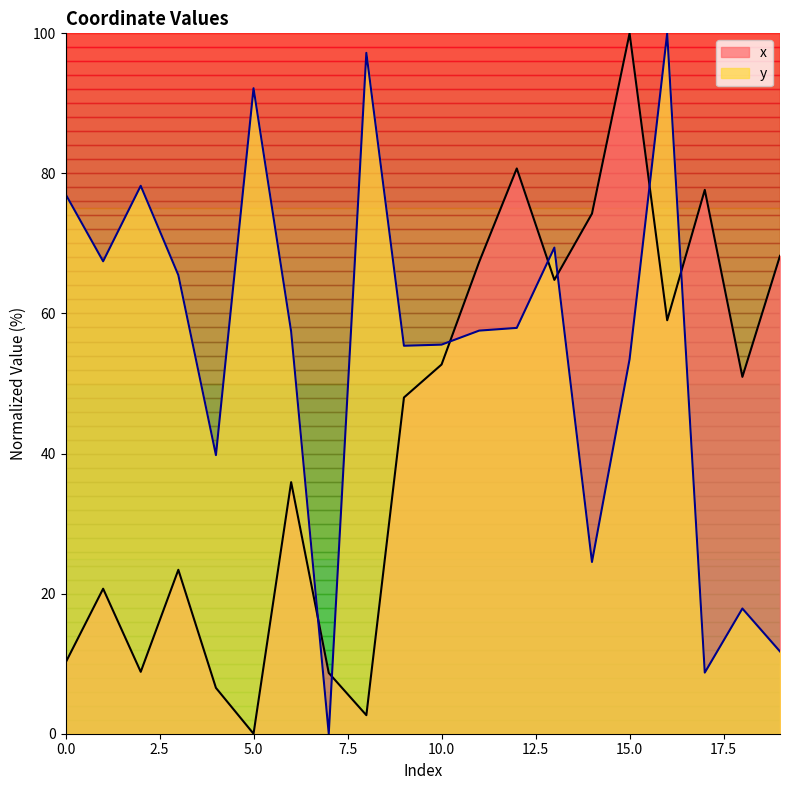

Reading right to left, what are all the values shown in this chart?

x: 19=68.2	18=51.0	17=77.6	16=59.0	15=100.0	14=74.3	13=64.8	12=80.7	11=67.4	10=52.7	9=48.0	8=2.6	7=8.7	6=35.9	5=0.0	4=6.5	3=23.4	2=8.8	1=20.7	0=10.1
y: 19=11.7	18=17.9	17=8.7	16=100.0	15=53.5	14=24.5	13=69.4	12=57.9	11=57.6	10=55.6	9=55.4	8=97.2	7=0.0	6=57.4	5=92.2	4=39.8	3=65.5	2=78.2	1=67.5	0=77.1